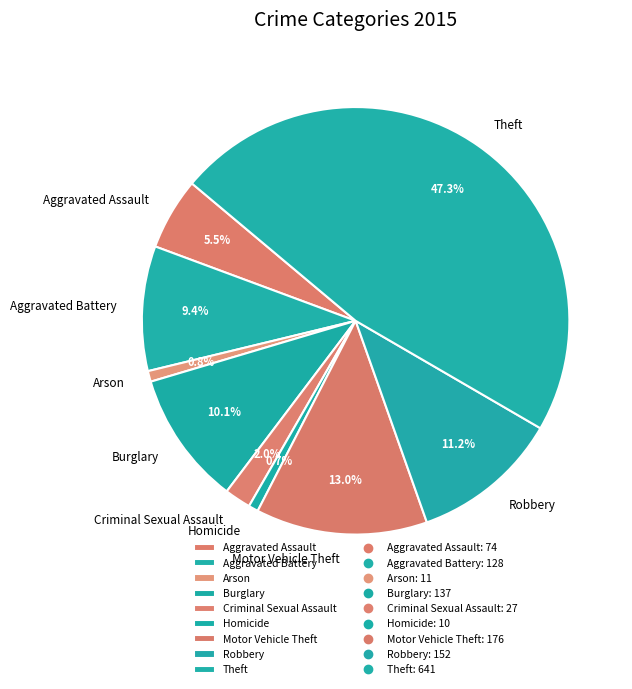

What is the largest slice in the pie chart?

Theft